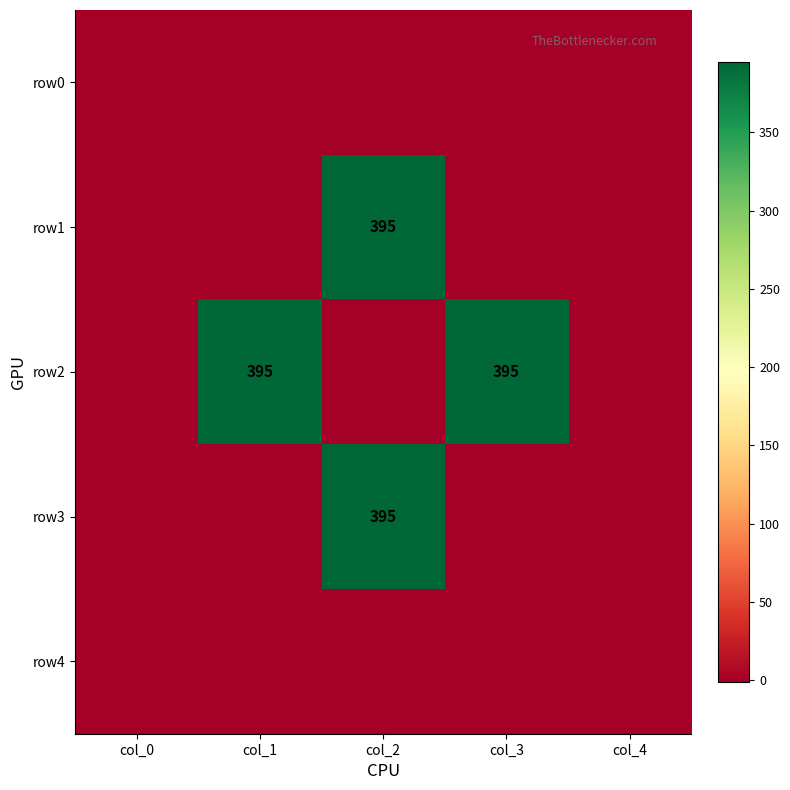

At which category is the sum across all series the highest?

col_2